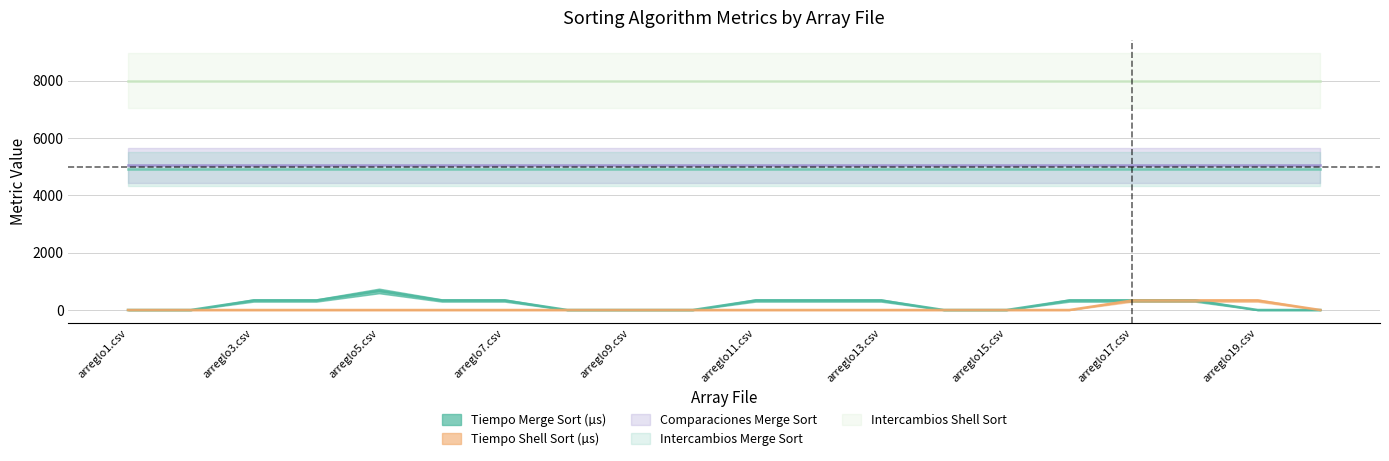

How many series are shown in this chart?

5